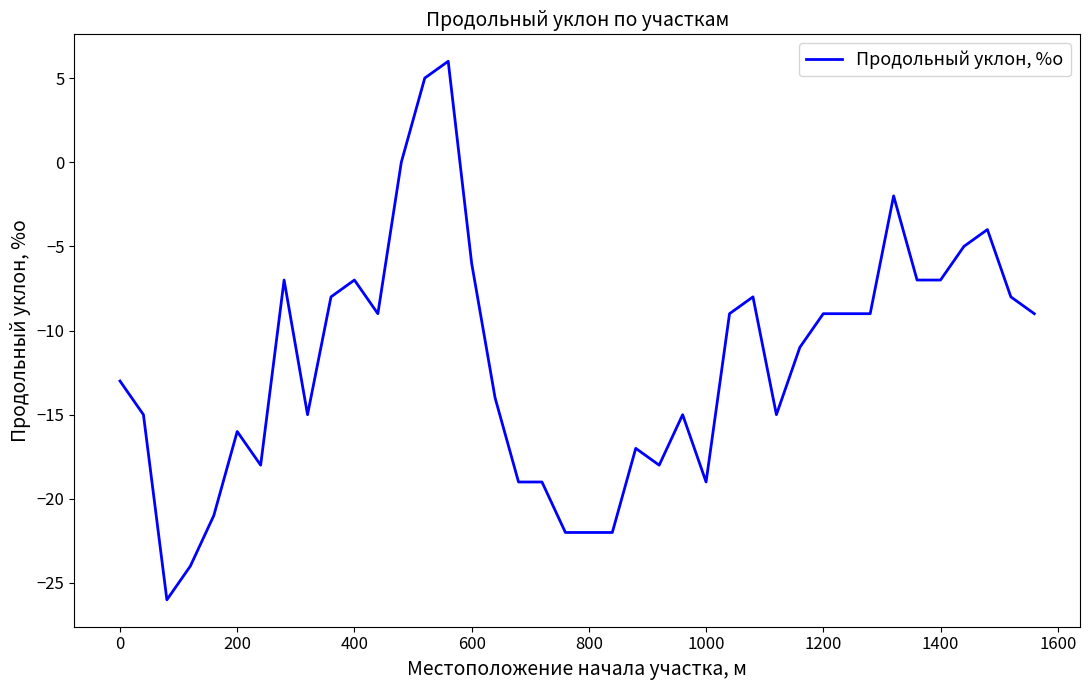

Does the chart display data point markers on the line(s)?

No